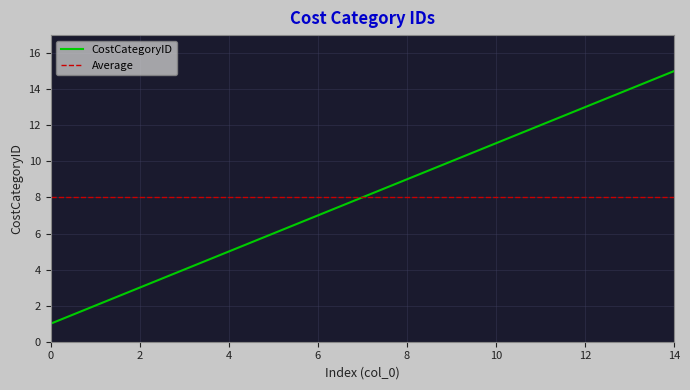

List the series in order of their peak value, highest first.

CostCategoryID, Average